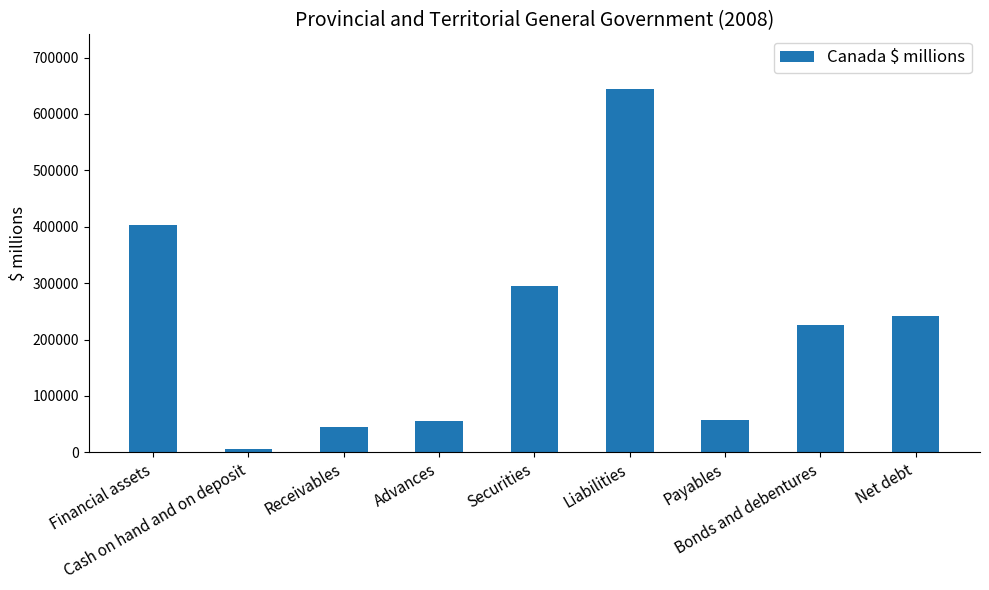

Which category has the highest value across all series?

Liabilities